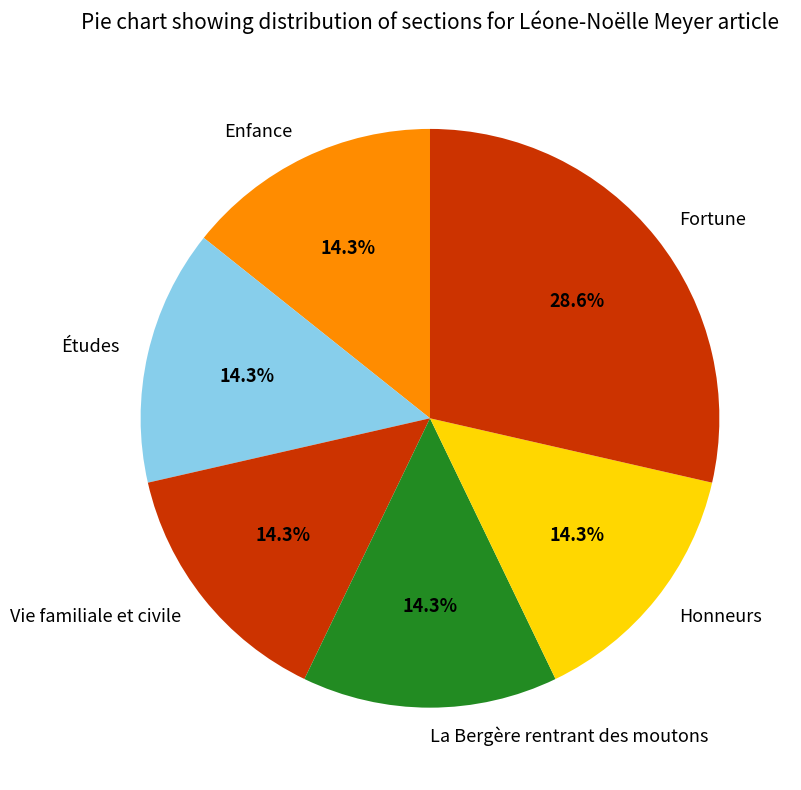

To the nearest percent, what is the combined percentage of Enfance and Honneurs?

29%